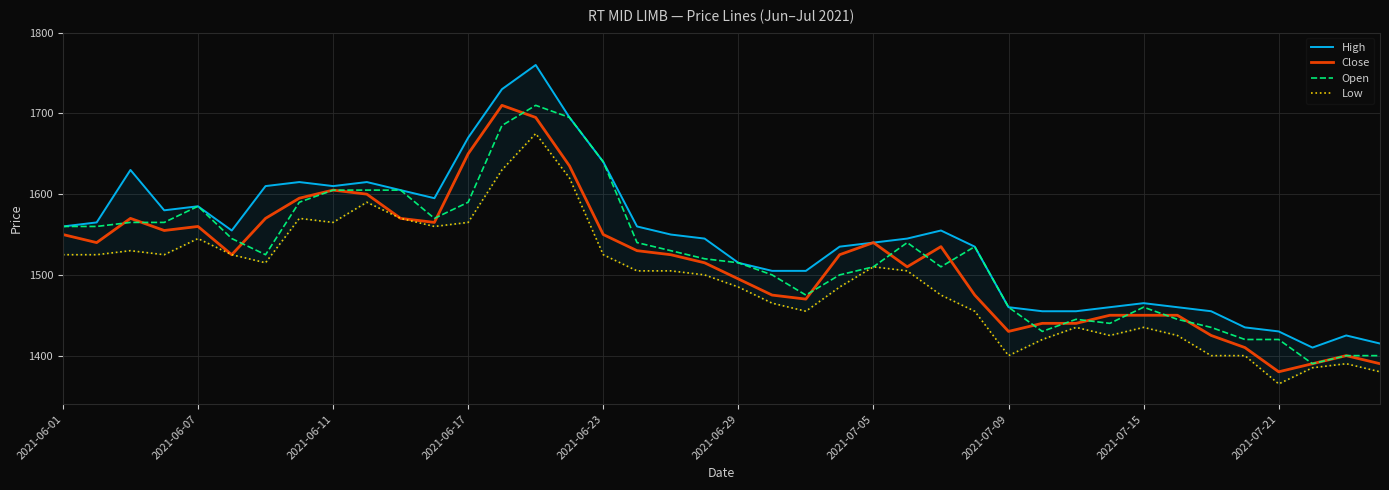

At which label does Close reach its minimum?

2021-07-21